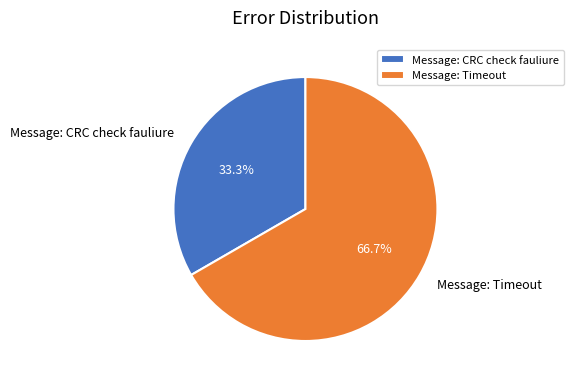

Approximately how many times larger is the value at Message: CRC check fauliure compared to Message: Timeout?

0.5